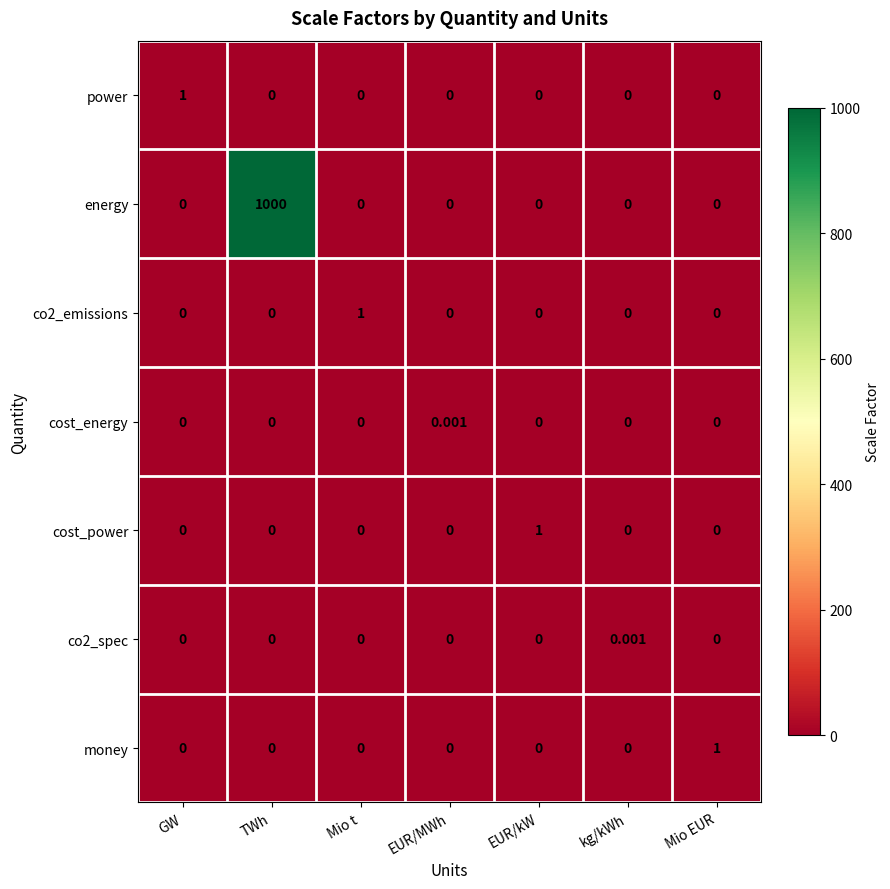

Which series has the largest range (max minus min)?

energy